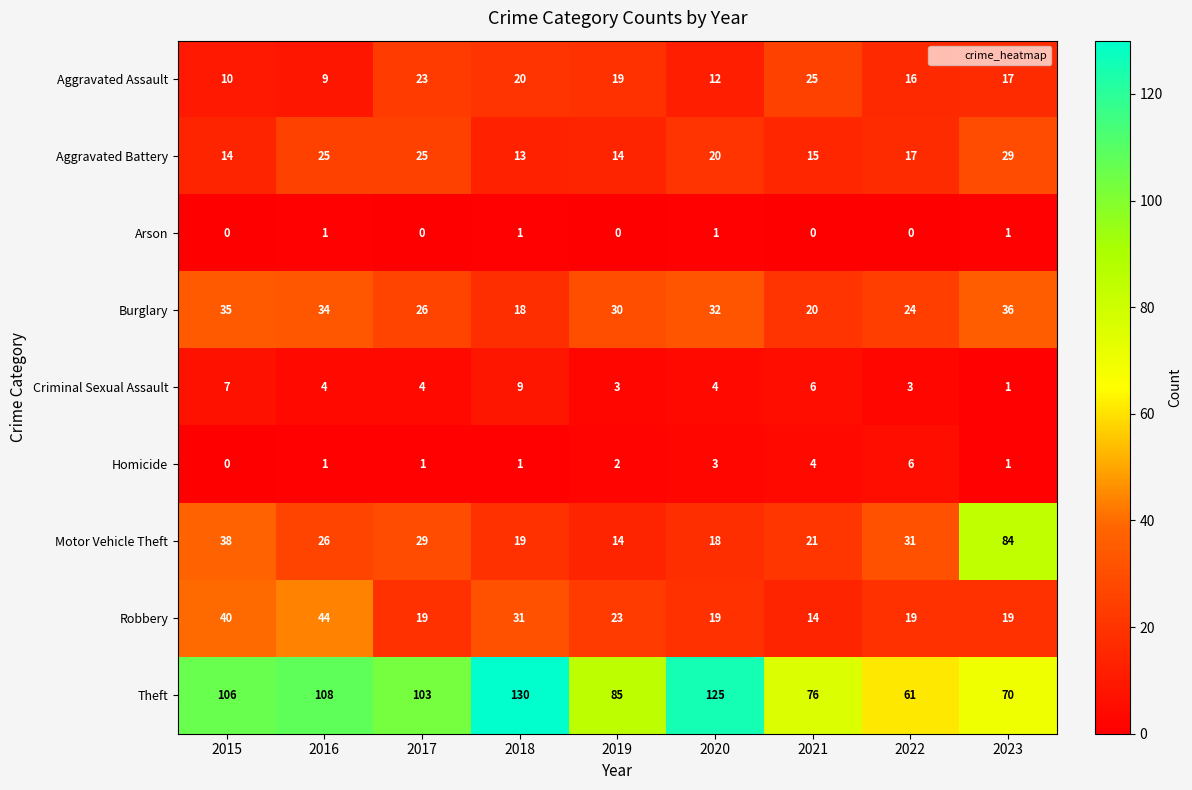

True or false: Criminal Sexual Assault has a value of 7 at 2015.

True